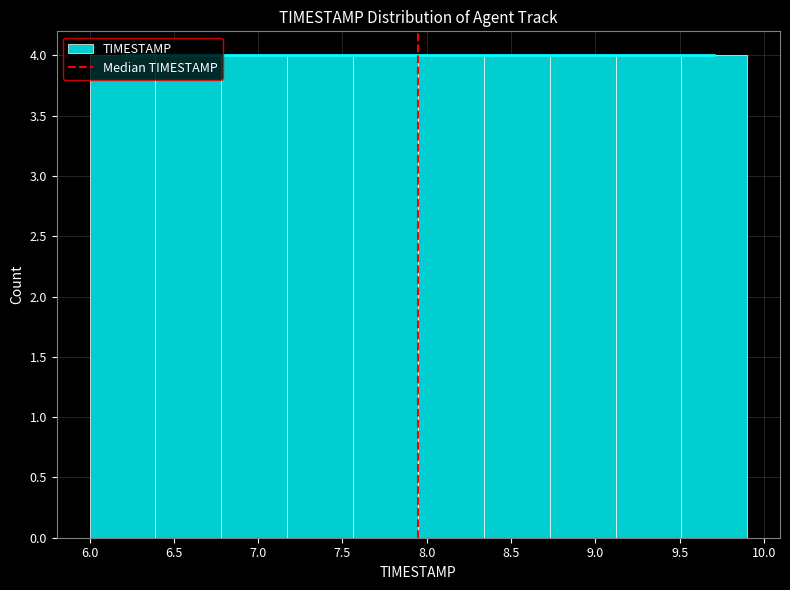

Reading left to right, transcribe this chart: for each bar, give the range it covers on the x-axis and its height. Neither the bar edges nor the heights are printed on the chart, so give them approximately, as read against the axes.

6.00 to 6.39: 4
6.39 to 6.78: 4
6.78 to 7.17: 4
7.17 to 7.56: 4
7.56 to 7.95: 4
7.95 to 8.34: 4
8.34 to 8.73: 4
8.73 to 9.12: 4
9.12 to 9.51: 4
9.51 to 9.90: 4